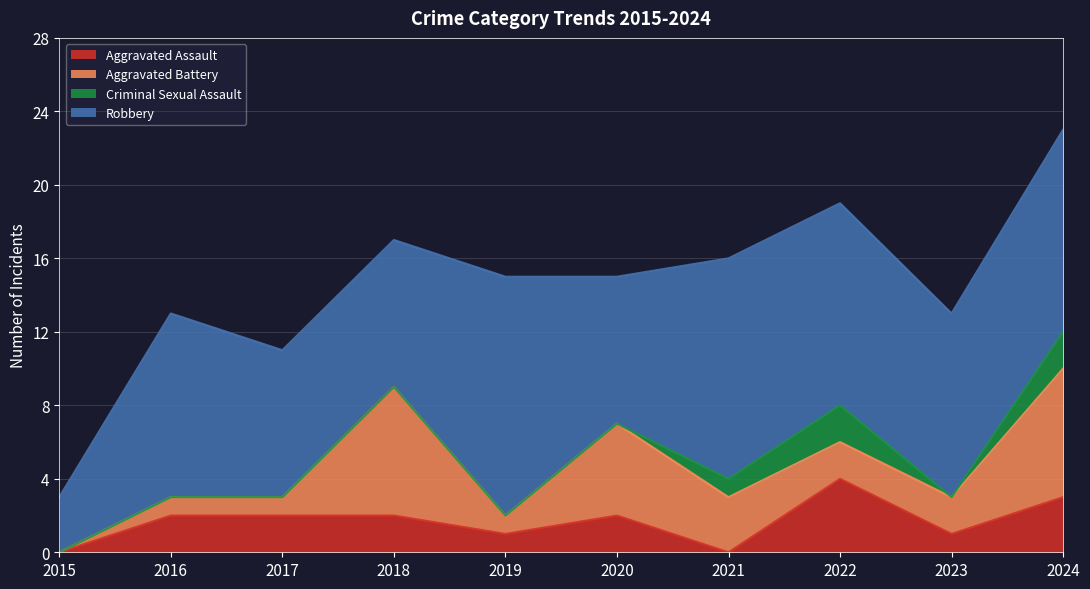

What is the difference between the second highest and second lowest values in the Criminal Sexual Assault series?

2